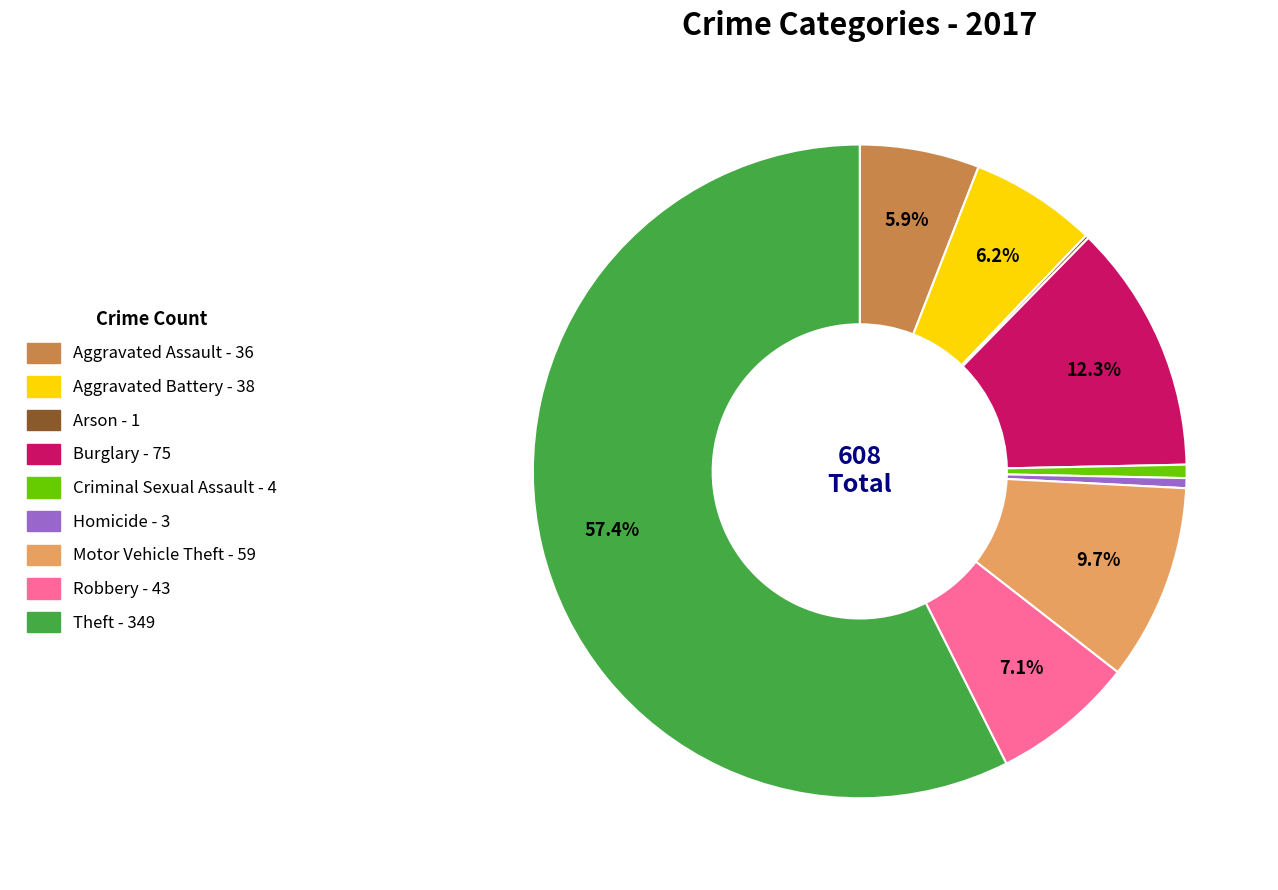

To the nearest percent, what portion does Robbery represent?

7%